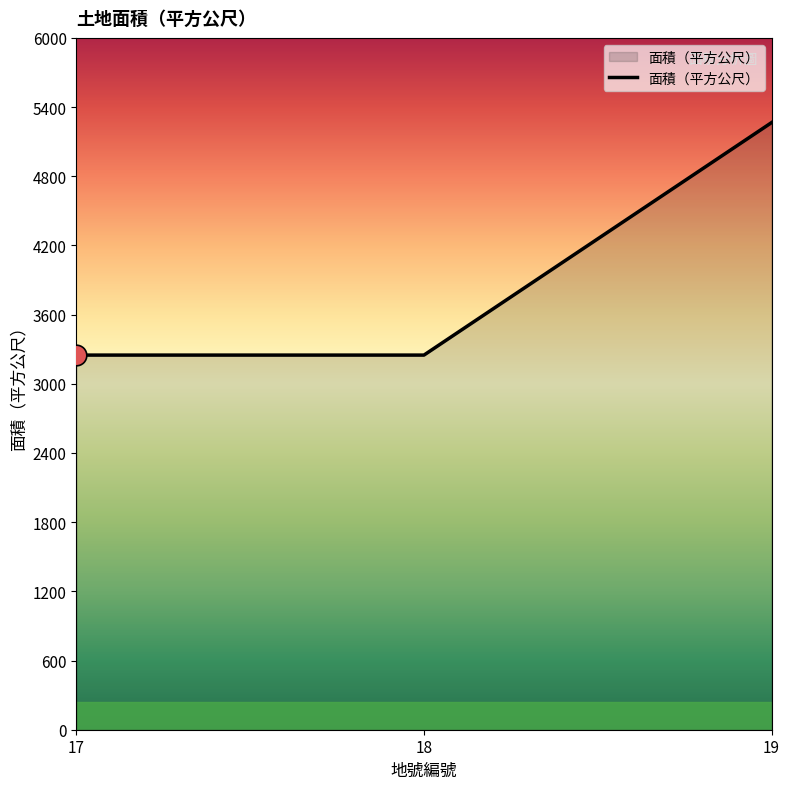

Approximately how many times larger is the value at 18 compared to 19?

0.6